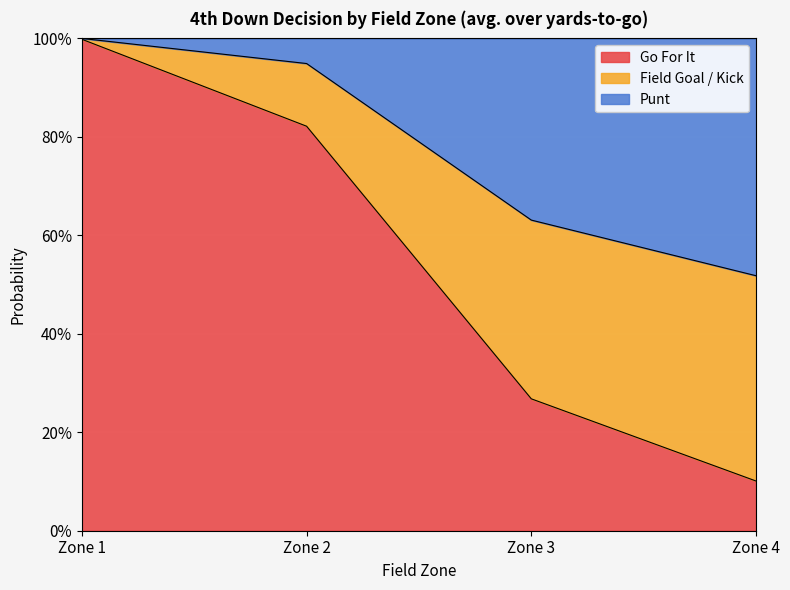

What are all the series names shown in the legend?

Go For It, Field Goal / Kick, Punt